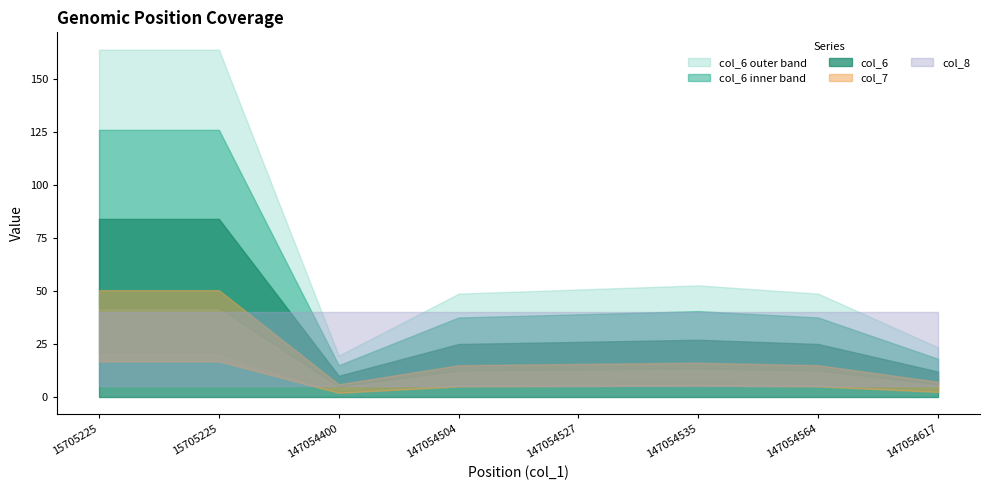

What is the sum of the col_7 values at 15705225 and 147054527?

110